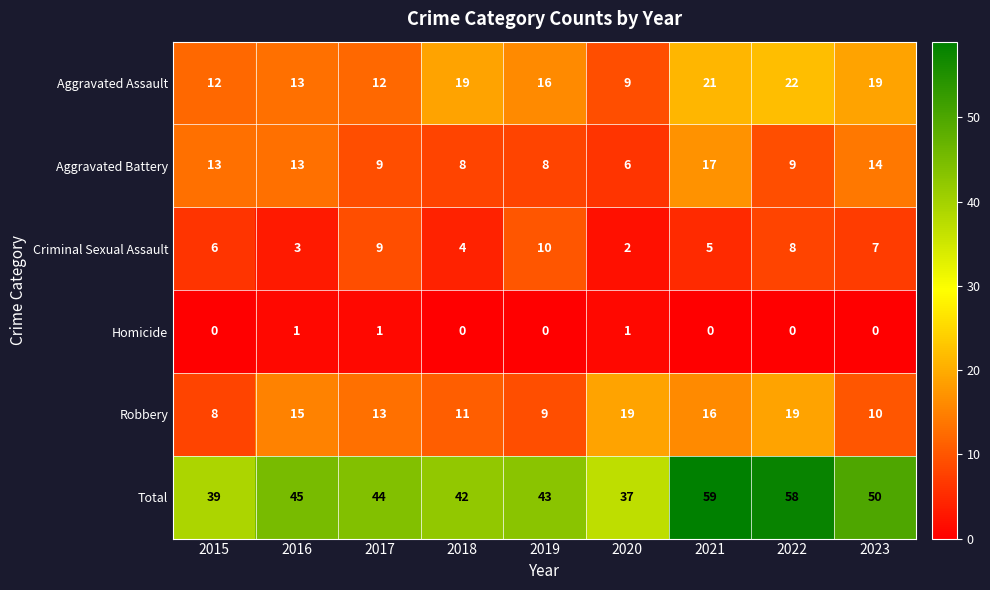

Which series changed the most between 2018 and 2020?

Aggravated Assault